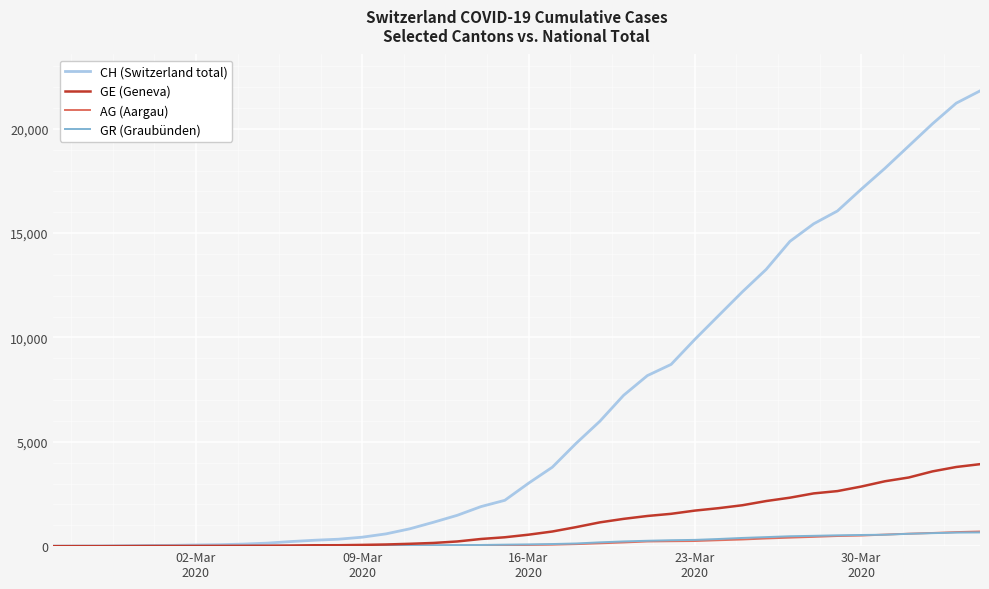

Which series has the widest spread of values?

CH (Switzerland total)